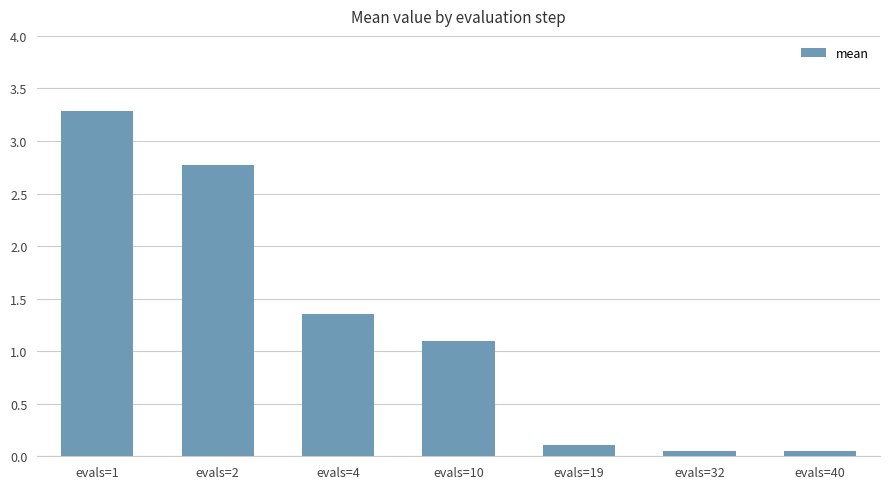

True or false: the data shows 2.8 at evals=2.

True